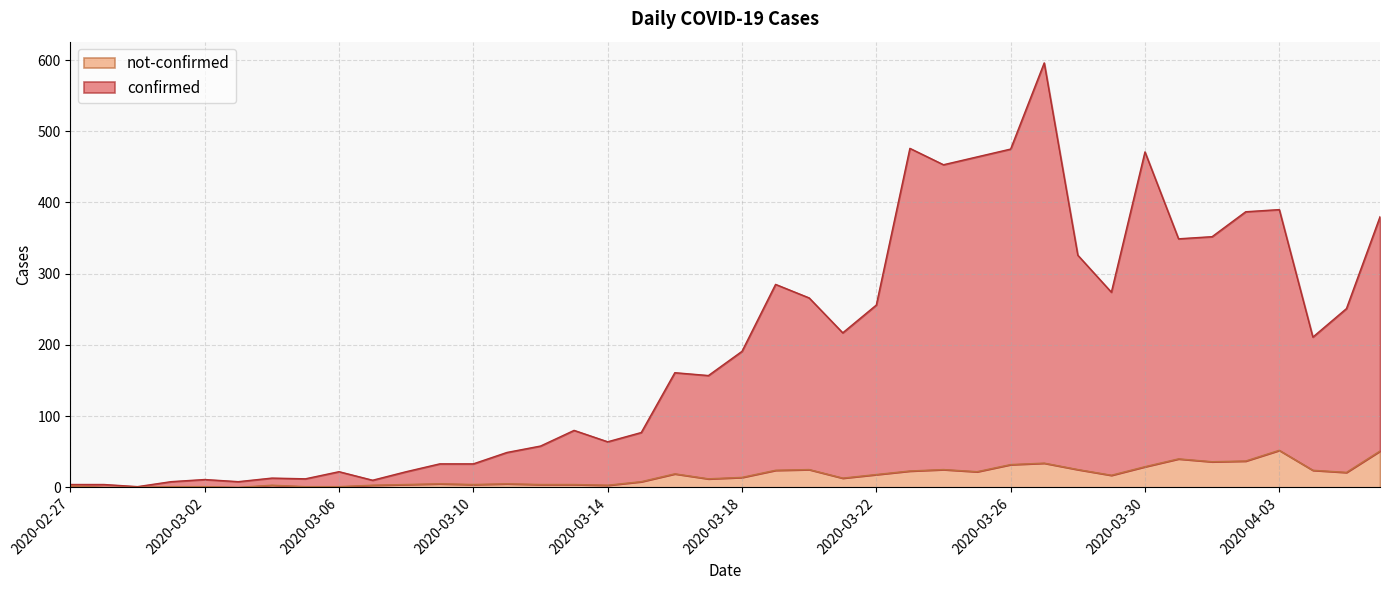

What is the label of the 9th point from the right?

2020-03-29